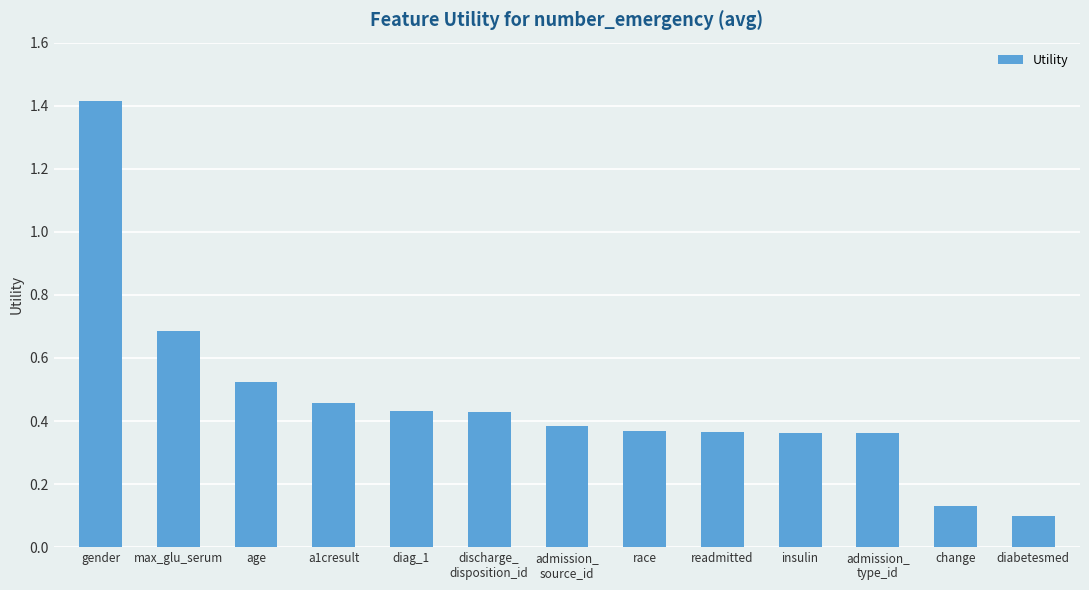

How many categories are shown in the chart?

13